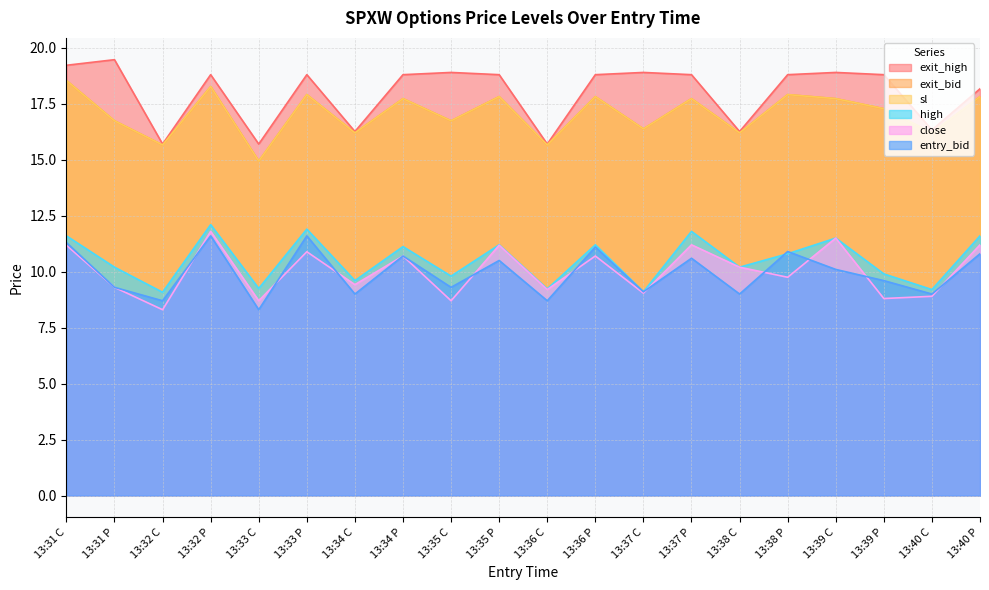

What is the minimum value shown in the chart?

8.3